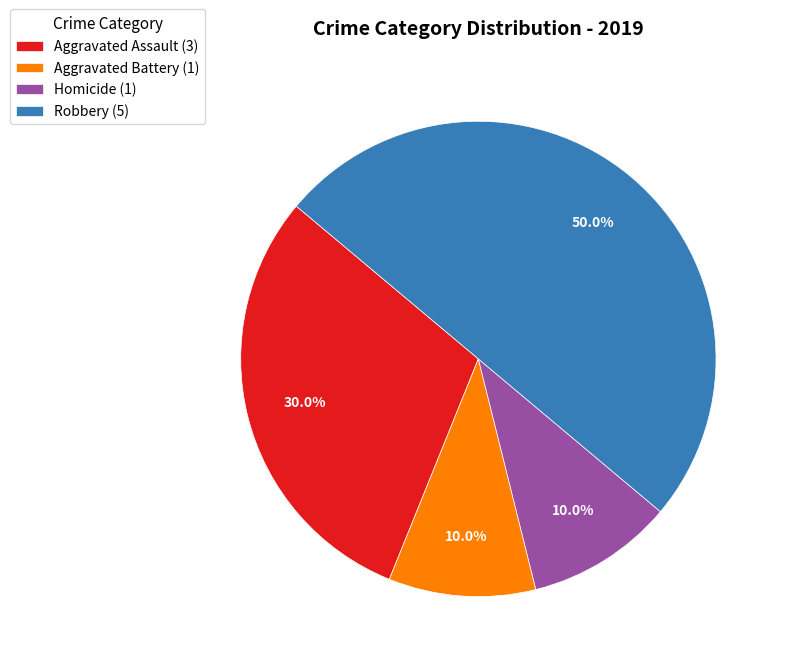

Which slice is the largest?

Robbery (5)